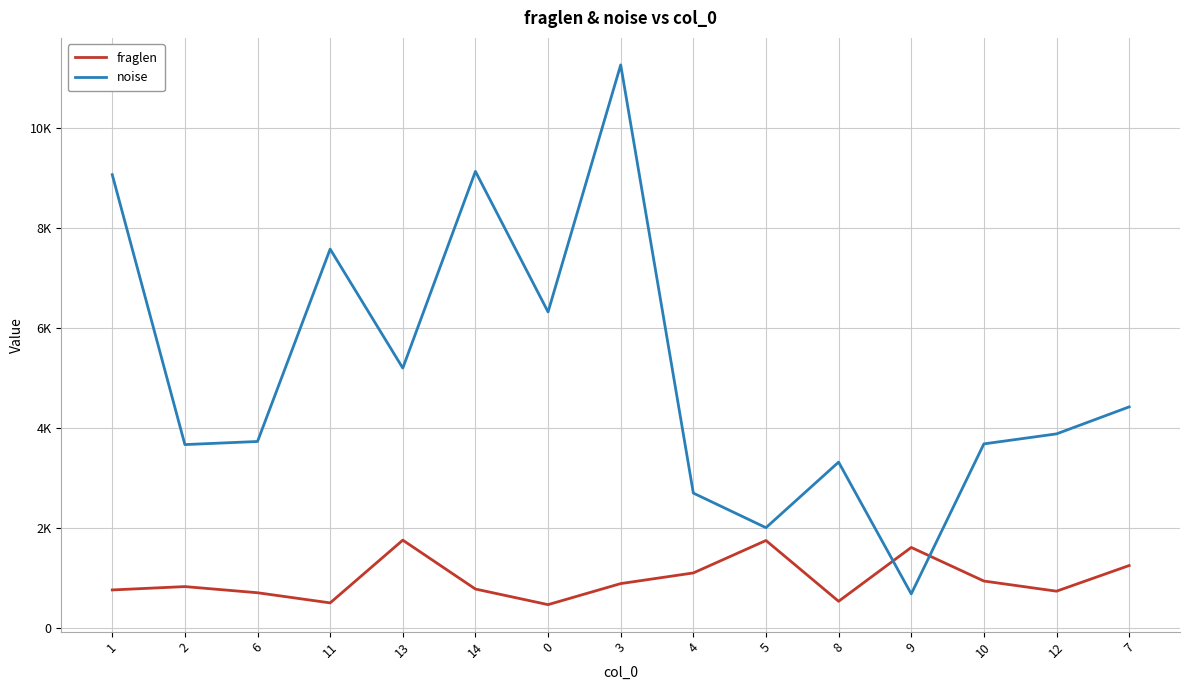

What are all the series names shown in the legend?

fraglen, noise